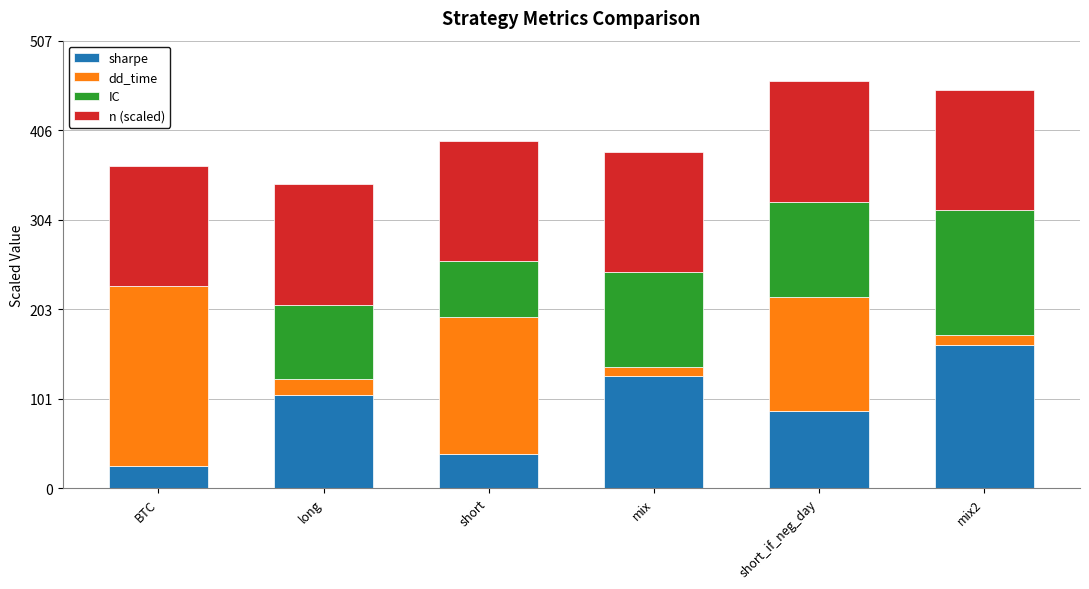

The value of sharpe at short_if_neg_day is 87.6. True or false?

True